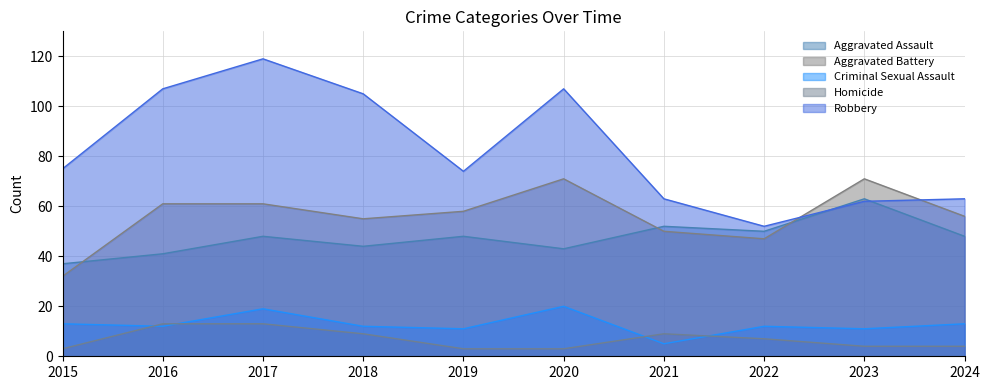

What is the minimum value for Aggravated Battery?

32